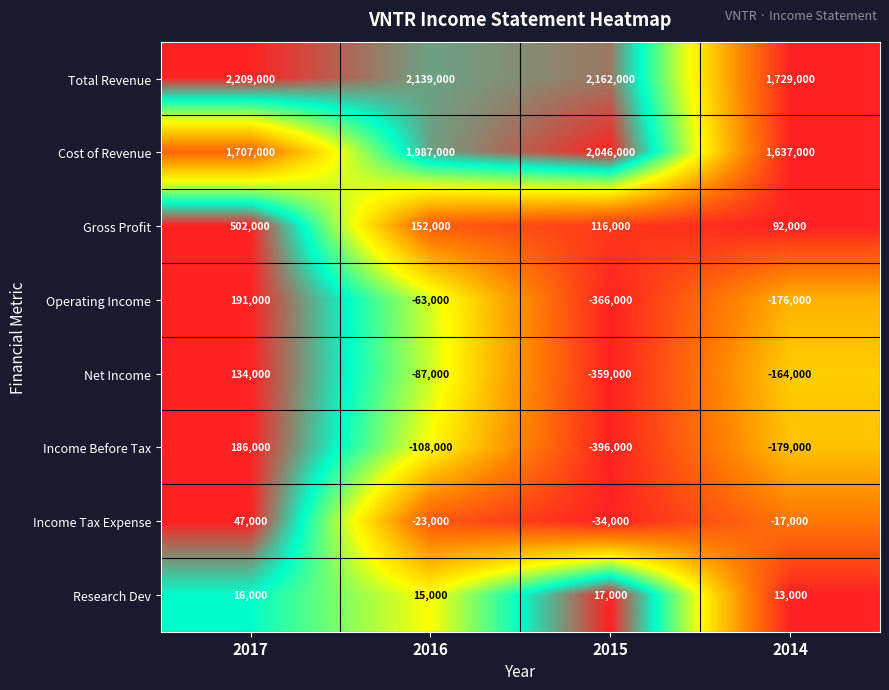

Rank the categories by Cost of Revenue value from highest to lowest.

2015, 2016, 2017, 2014